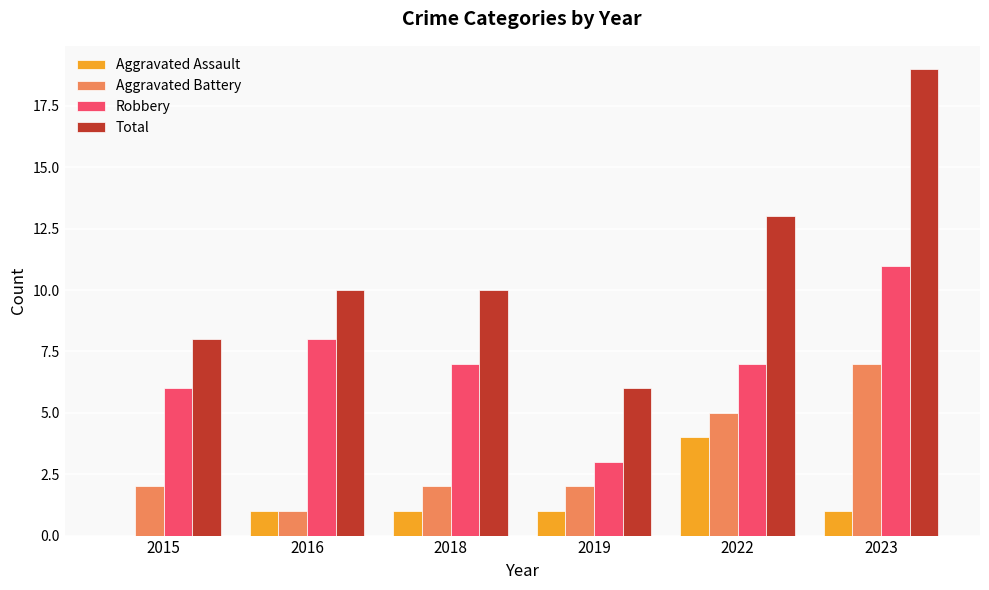

How many series are shown in this chart?

4